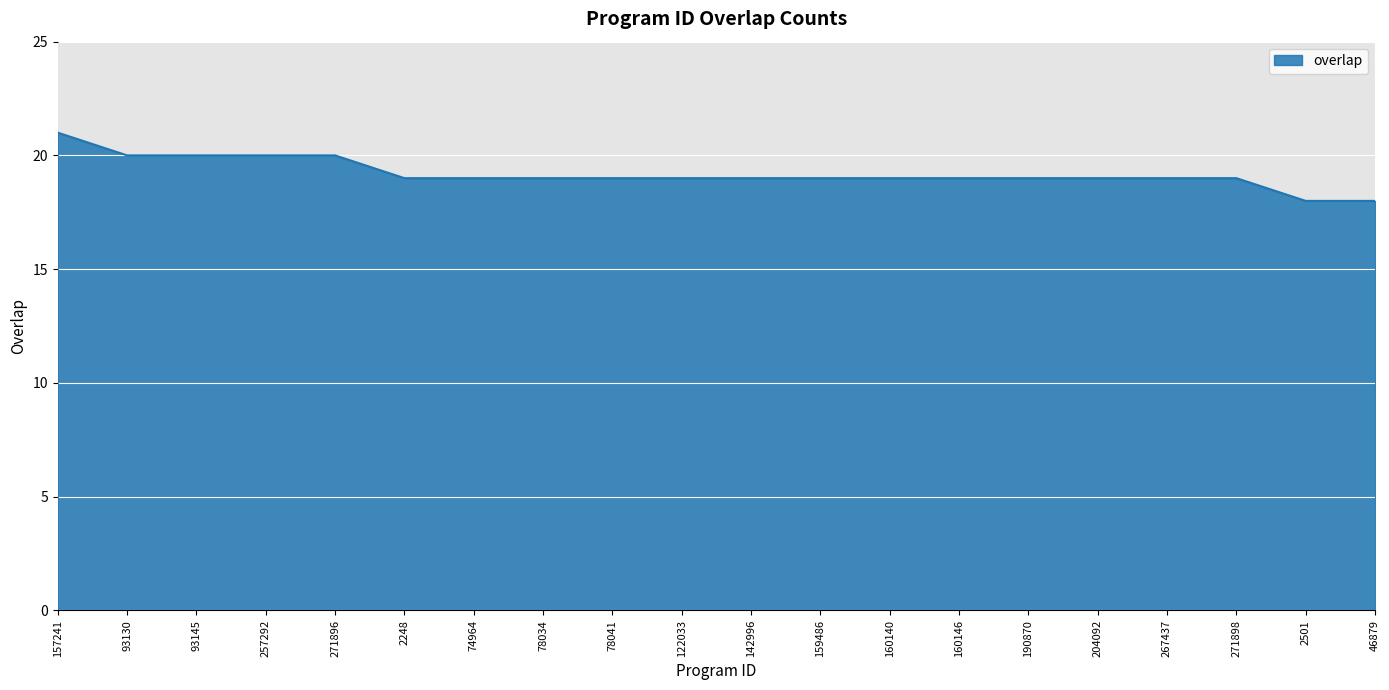

What is the average value?

19